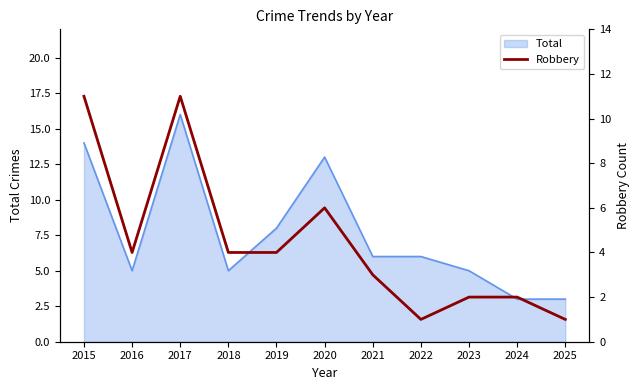

True or false: Total has a value of 8 at 2016.

False